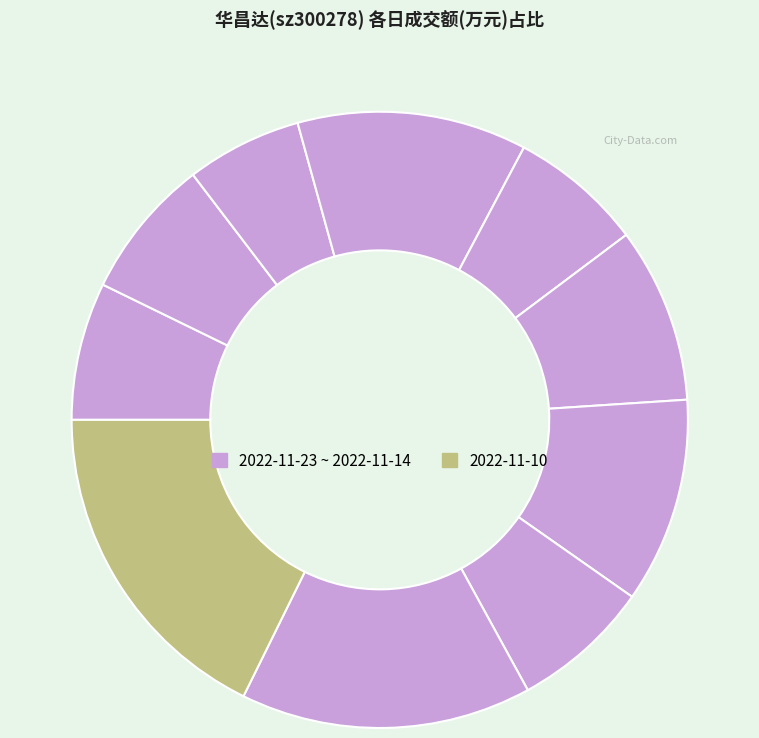

How many slices are in this pie chart?

10